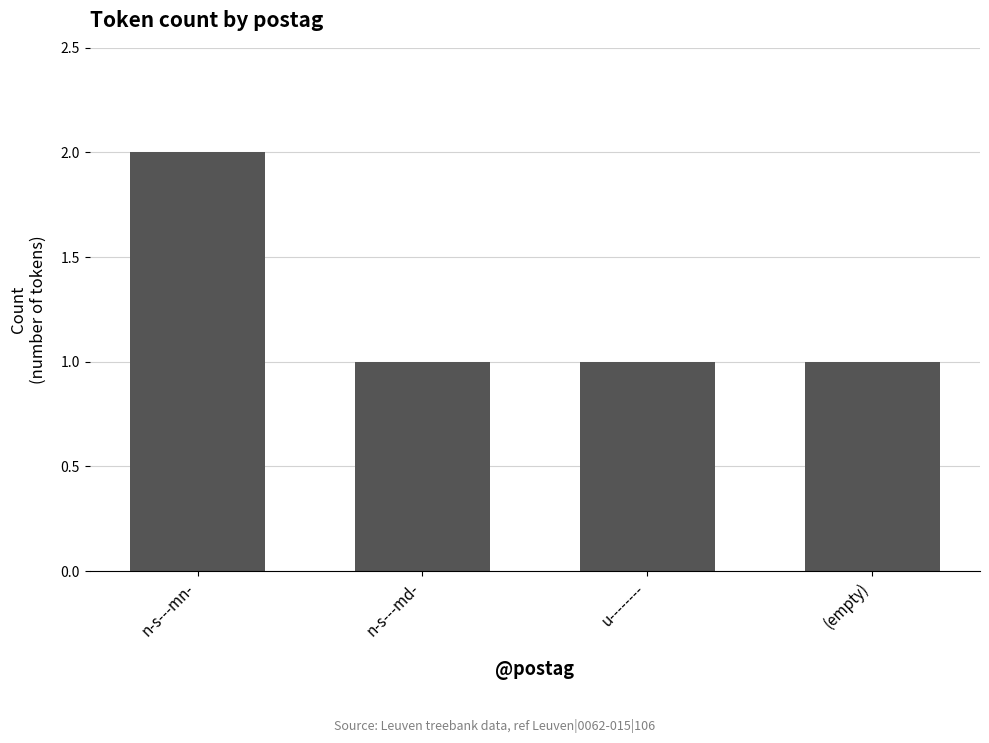

What is the label of the 2nd bar from the left?

n-s---md-